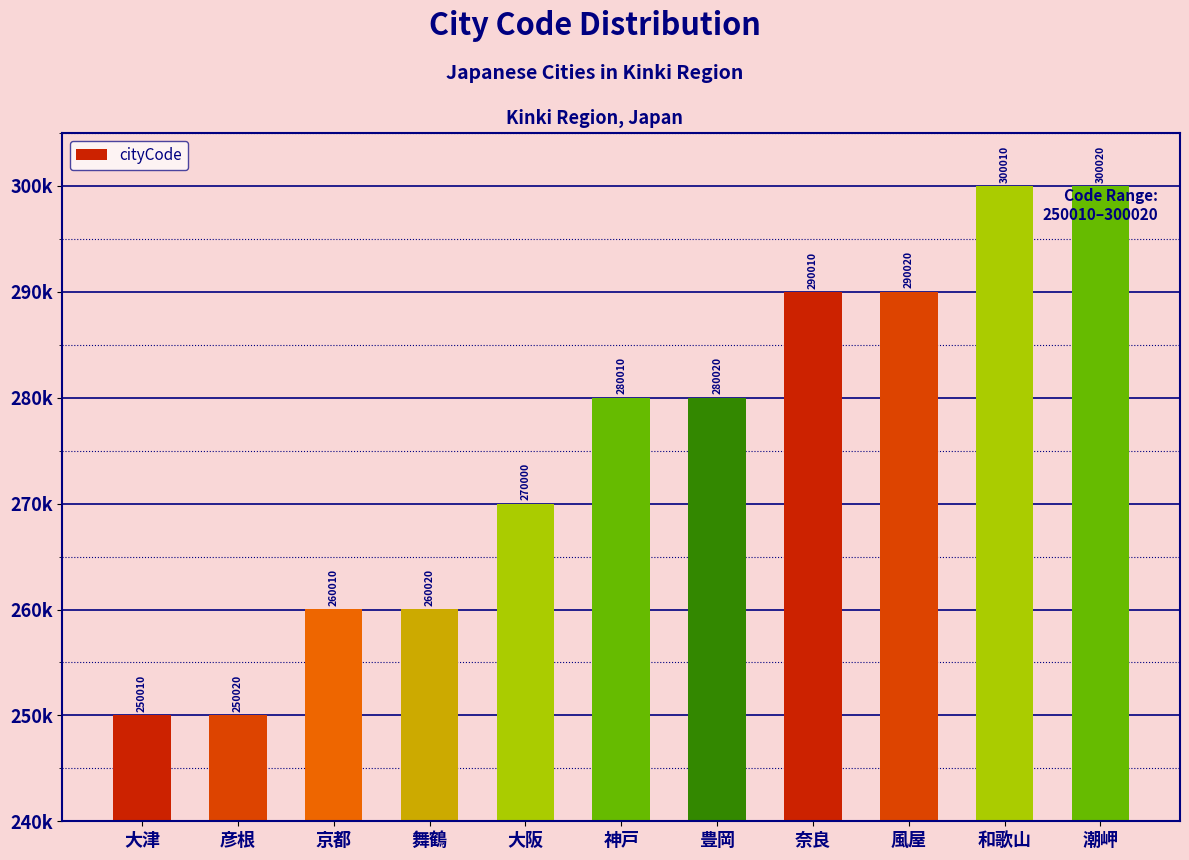

True or false: the data shows 70290 at 大津.

False